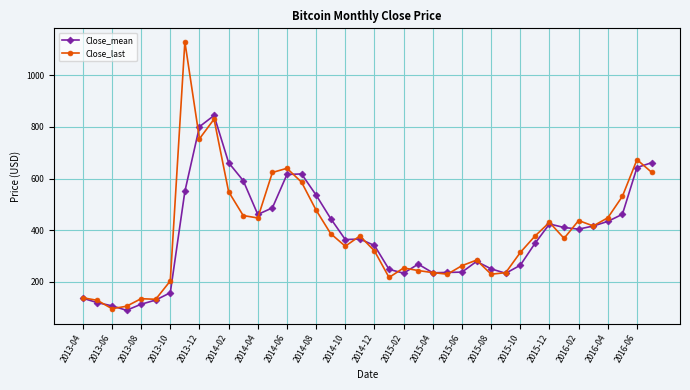

What is the greatest value displayed?

1129.4